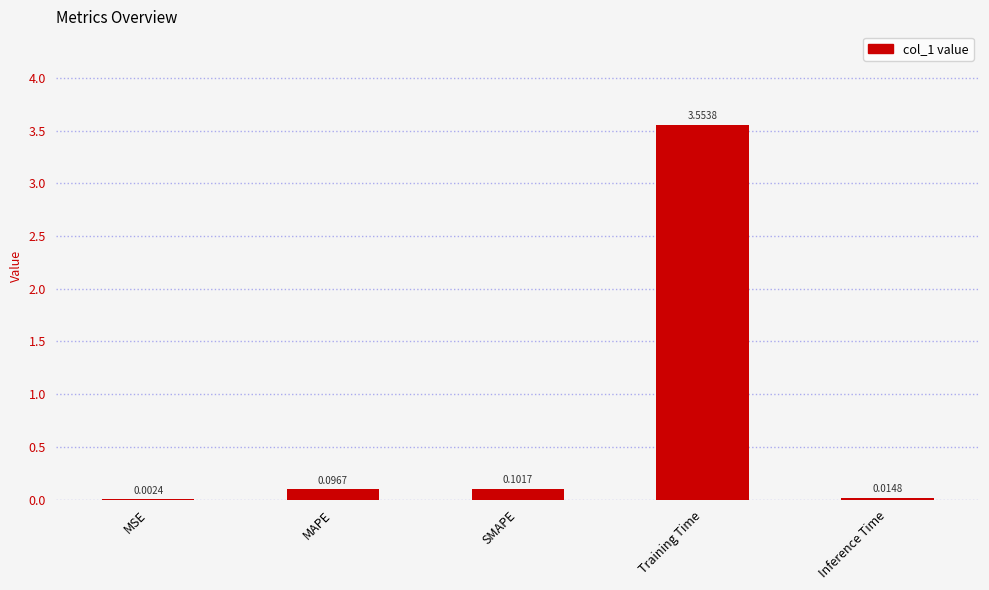

Count the number of categories in the chart.

5